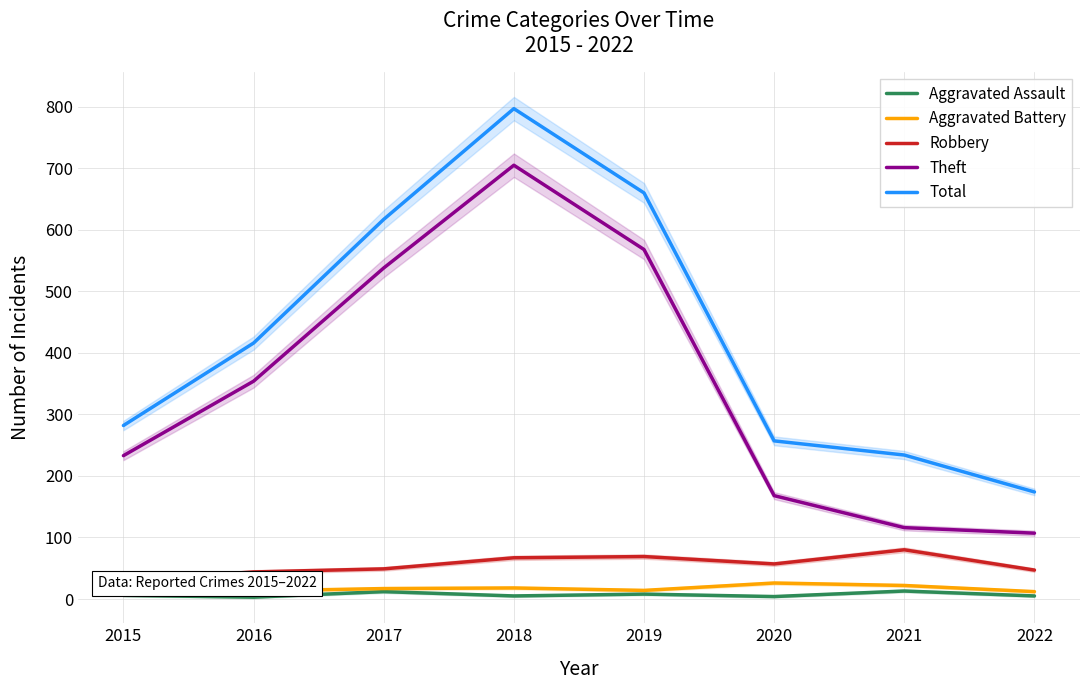

What is the approximate value of Robbery at 2021?

80